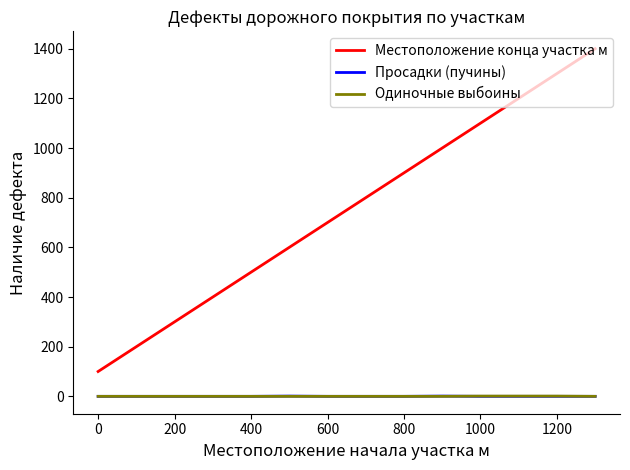

True or false: Местоположение конца участка м and Одиночные выбоины intersect in this chart.

False